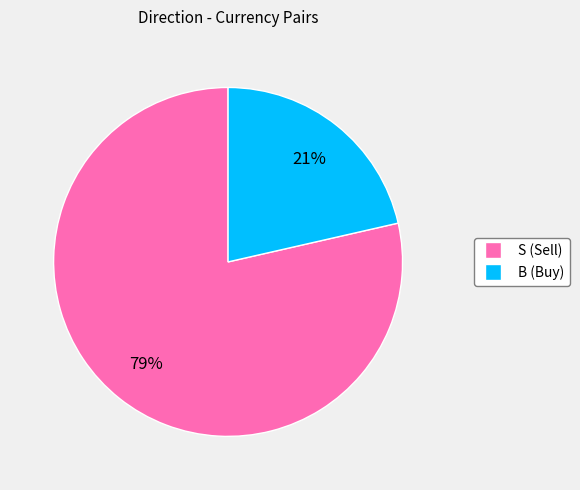

Is the sum of S and B greater than half?

Yes